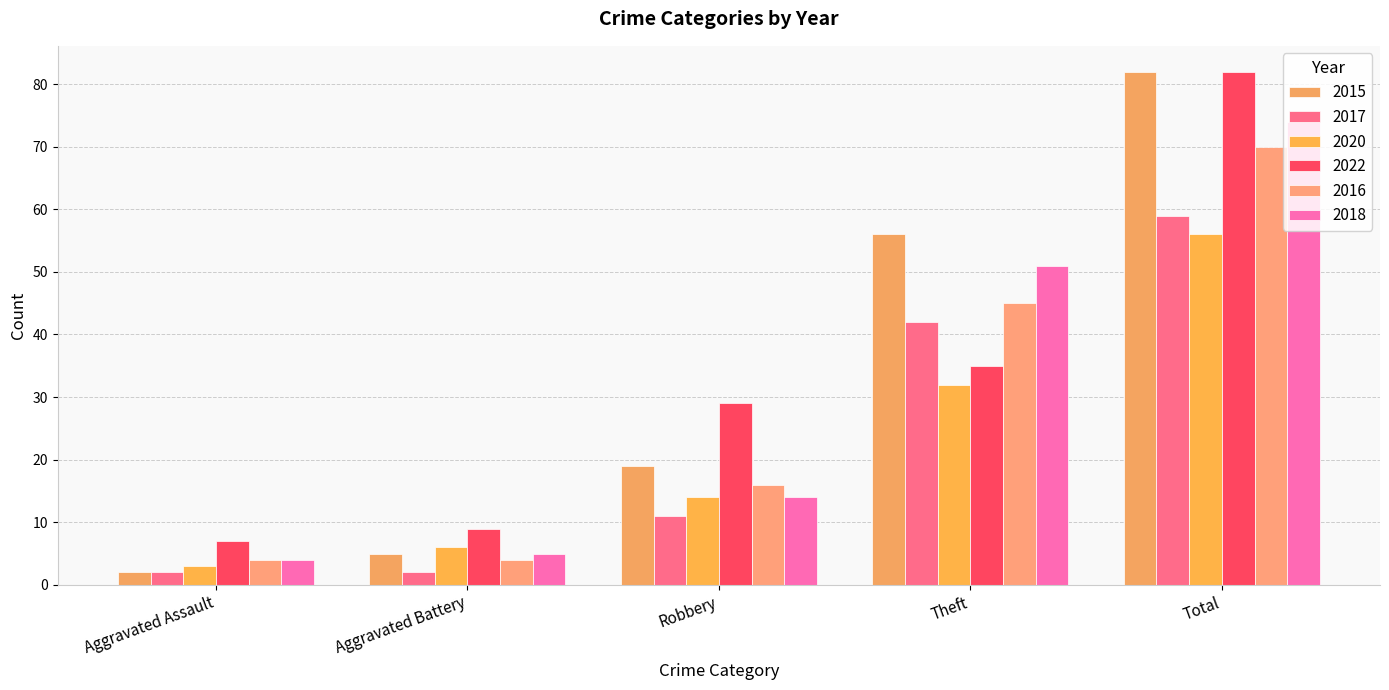

The value of 2017 at Total is 59. True or false?

True